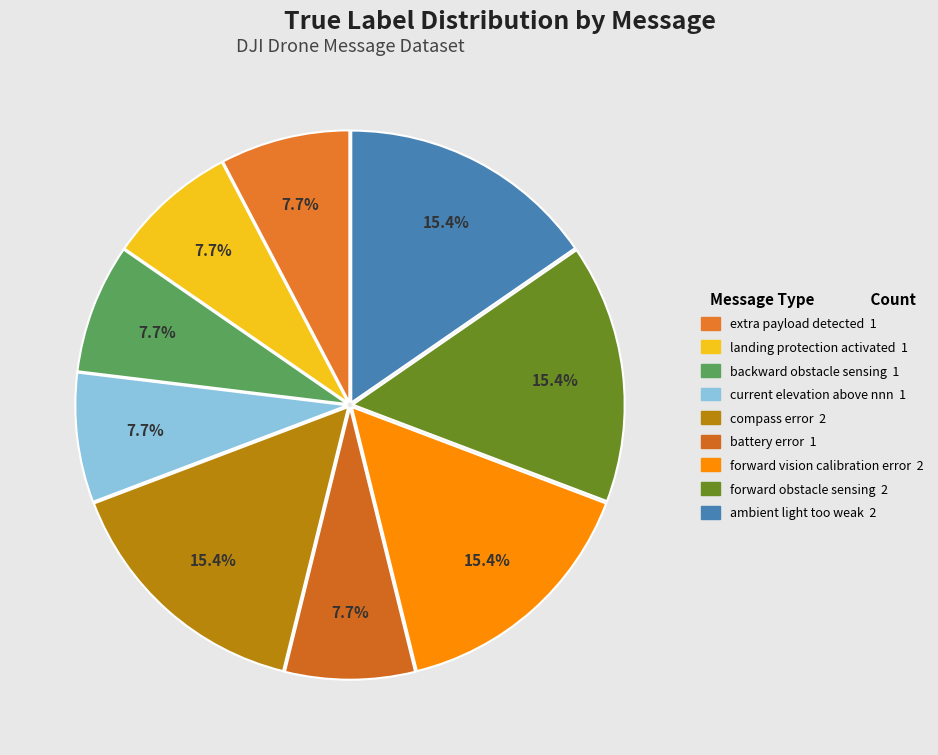

To the nearest percent, what is the average slice percentage?

11%